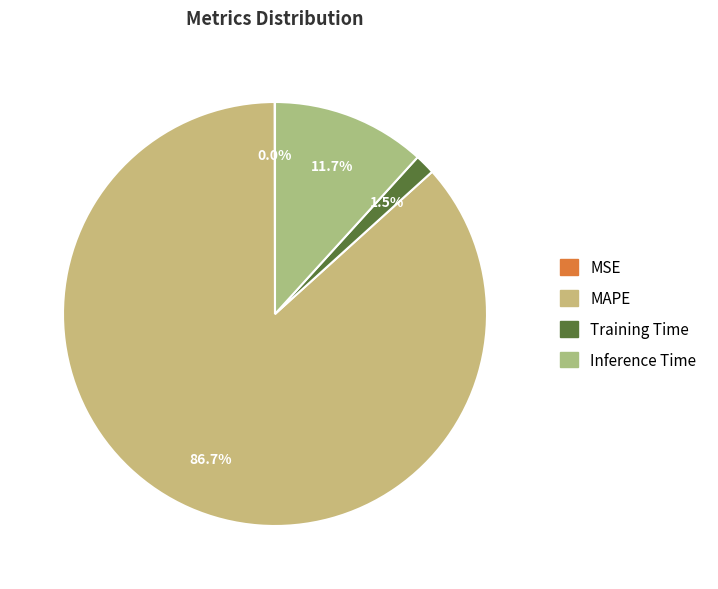

How many slices are in this pie chart?

4